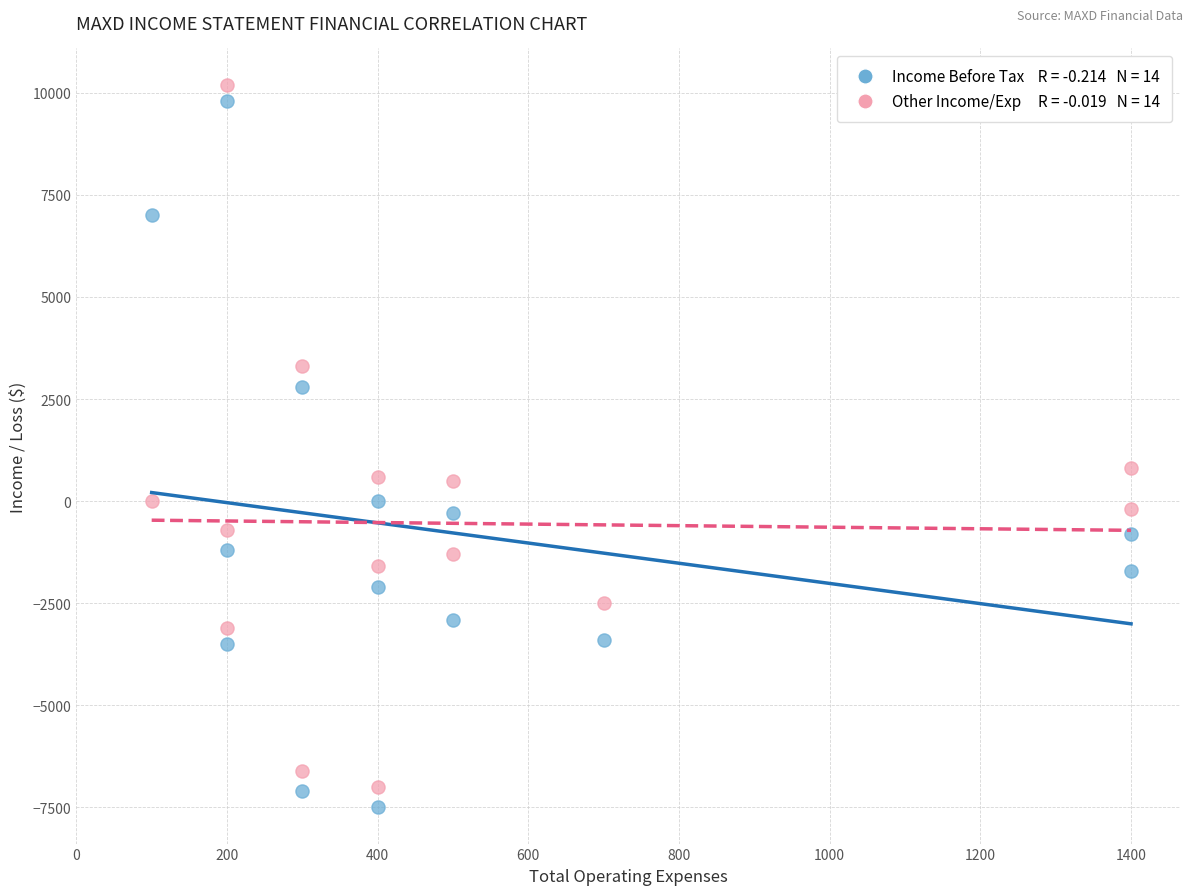

Across all data points, what is the range of X values (max minus min)?

1300